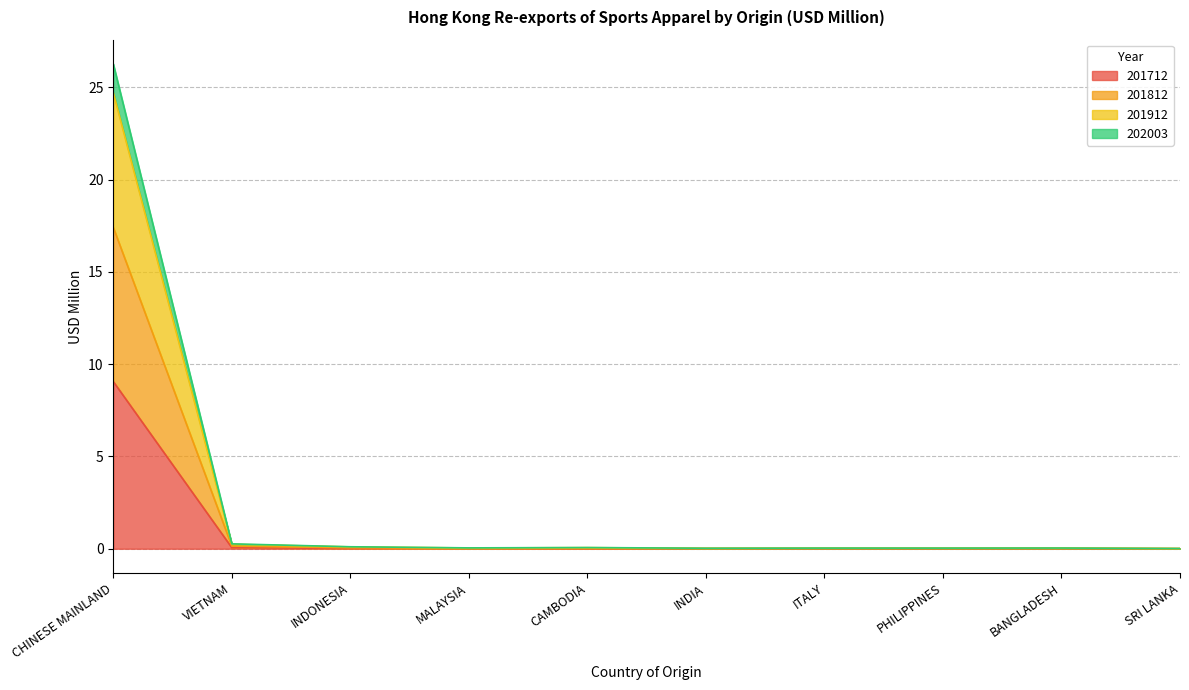

At which category is the sum across all series the highest?

CHINESE MAINLAND